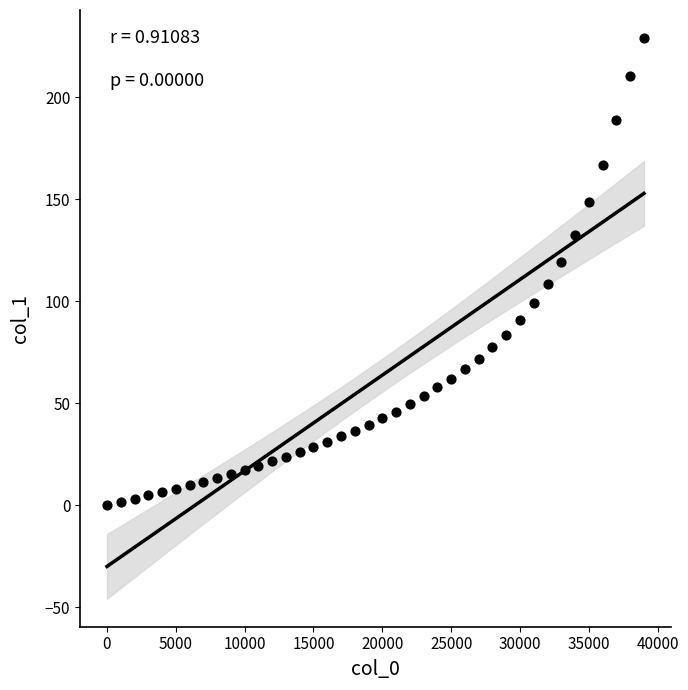

What is the range of X values (max minus min)?

39001.0